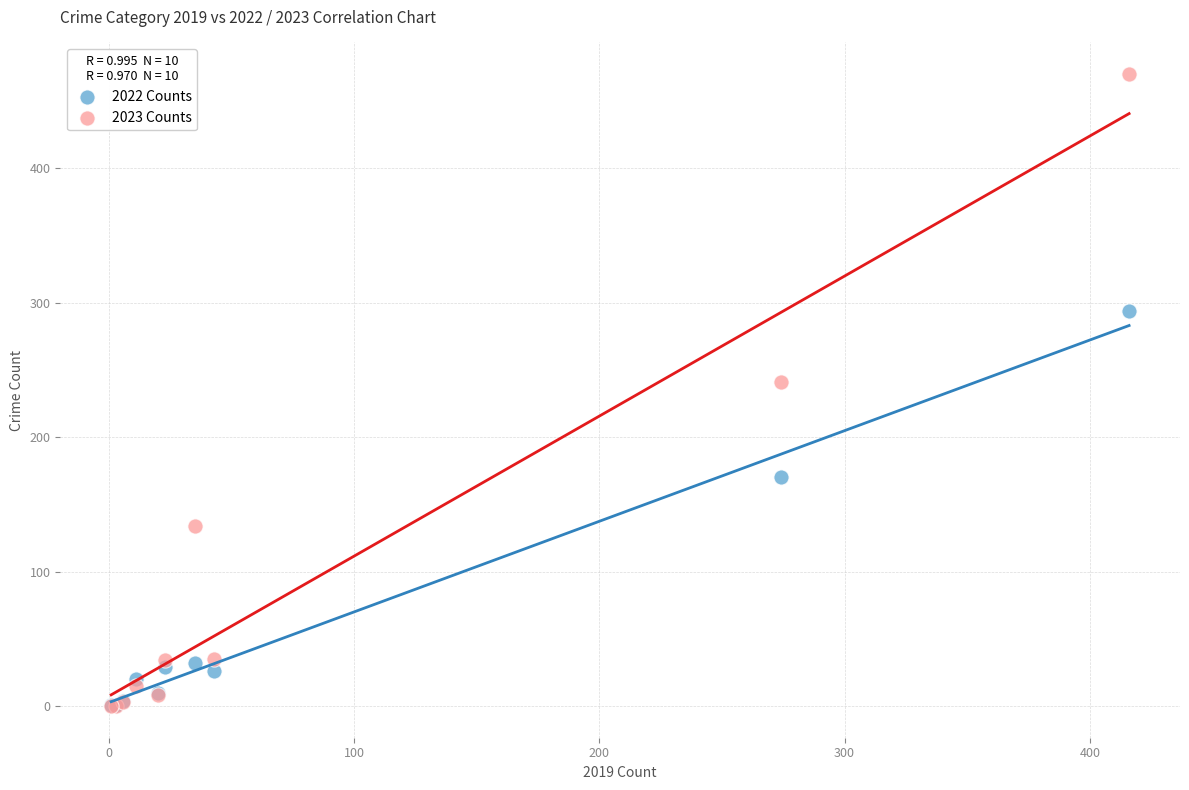

What are all the series names shown in the legend?

2022 Counts, 2023 Counts